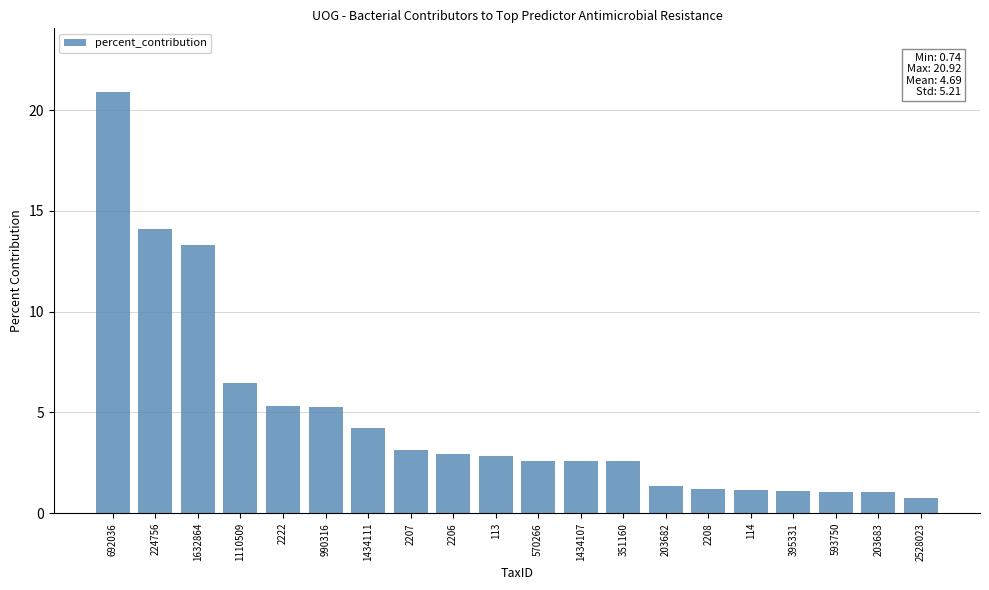

What is the average value?

4.7